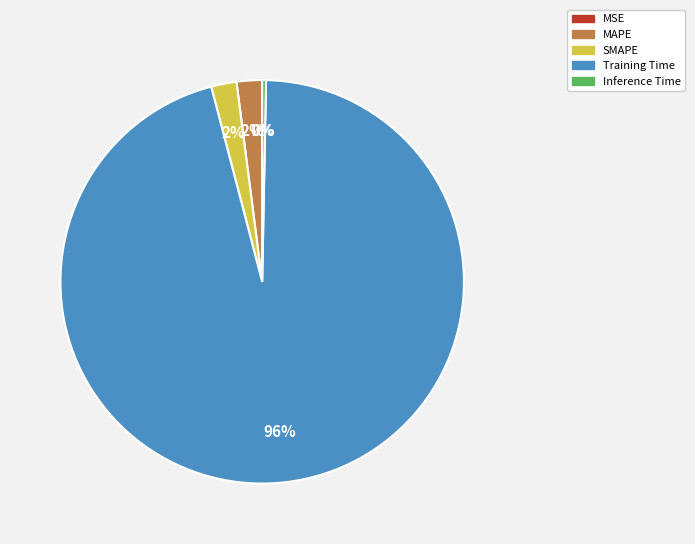

Which category has the biggest portion of the pie?

Training Time